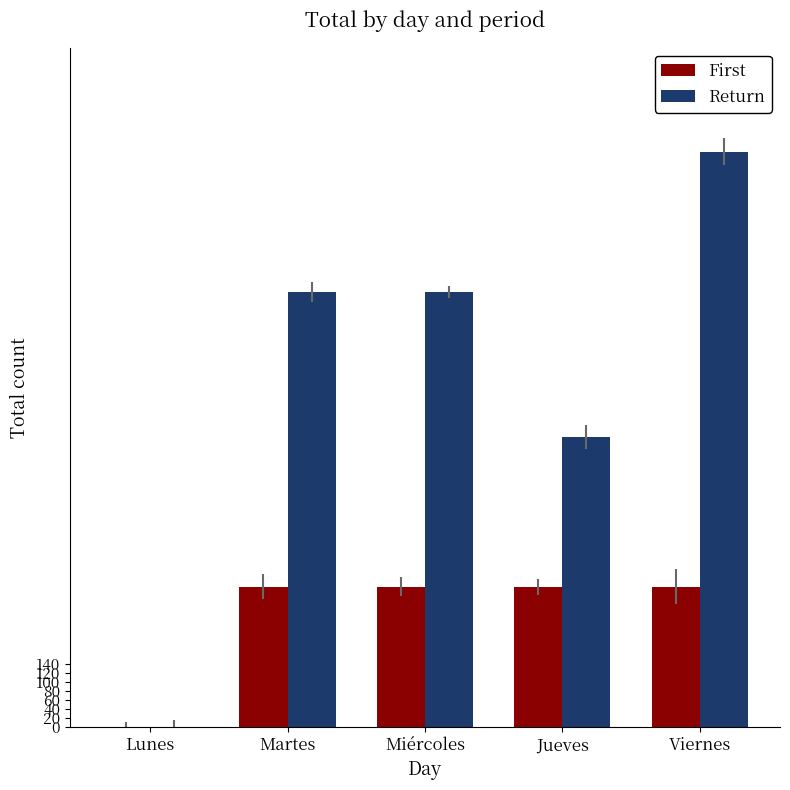

Does the chart contain stacked bars?

No